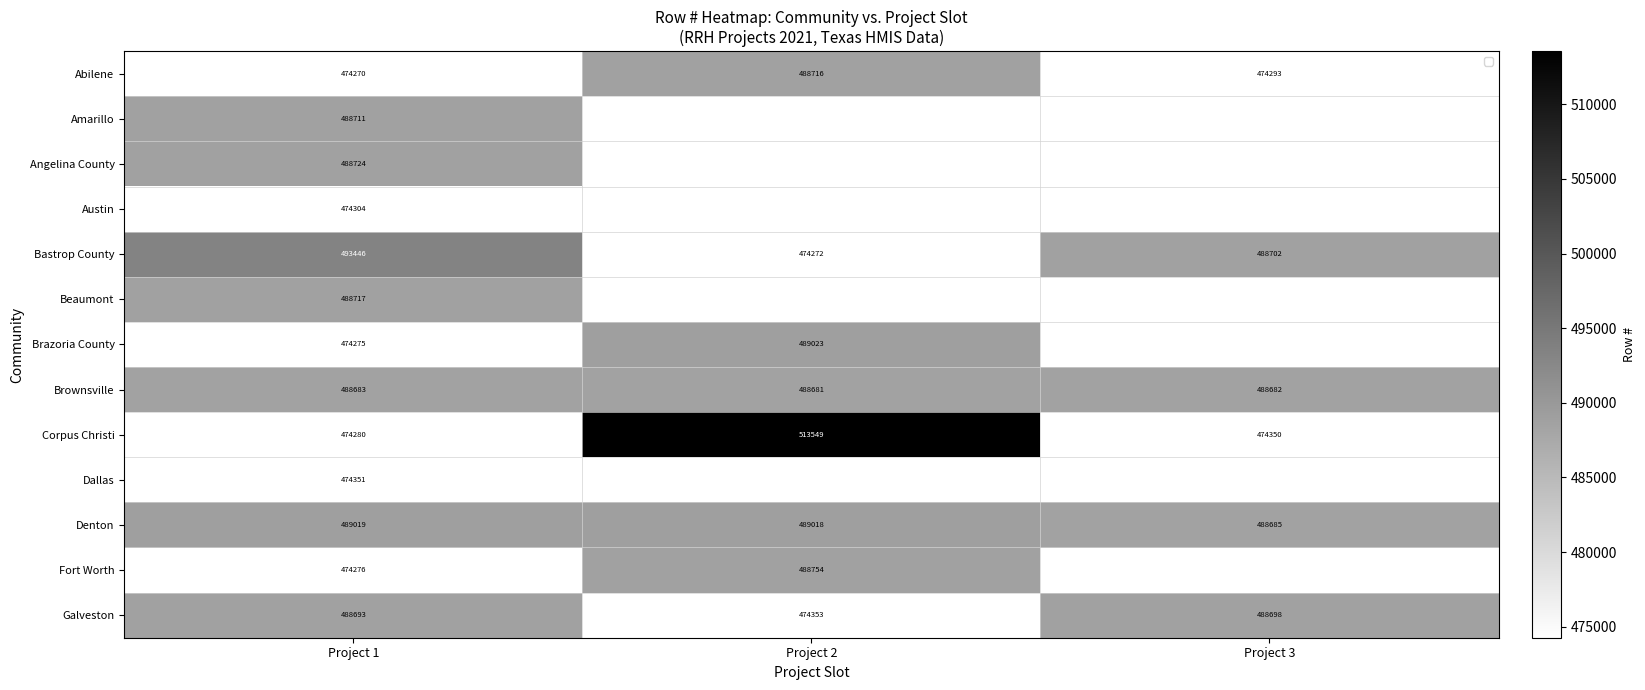

True or false: Denton has a value of 489019 at Project 1.

True